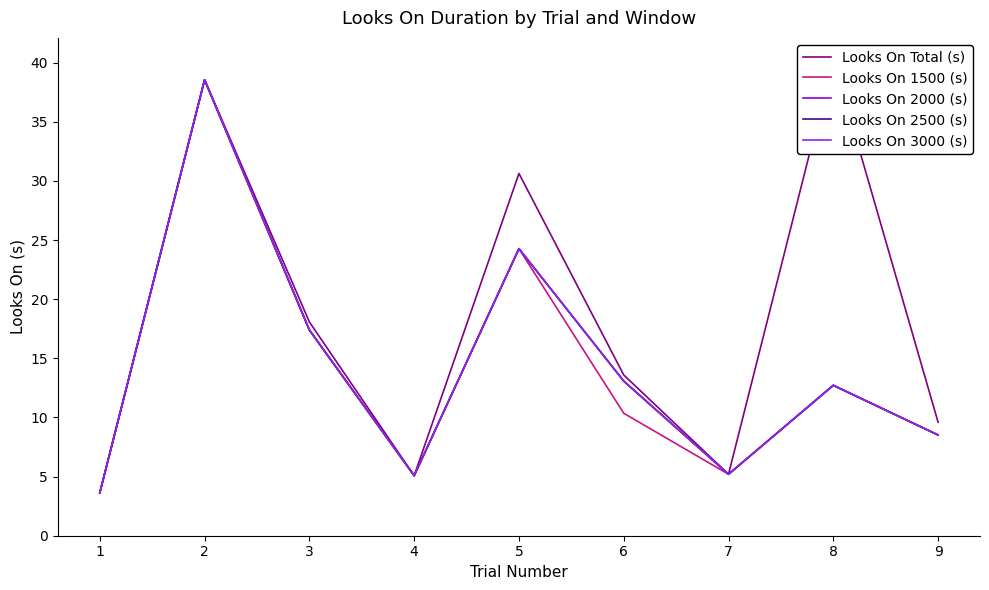

What is the average value of the Looks On 2000 (s) series?

14.3